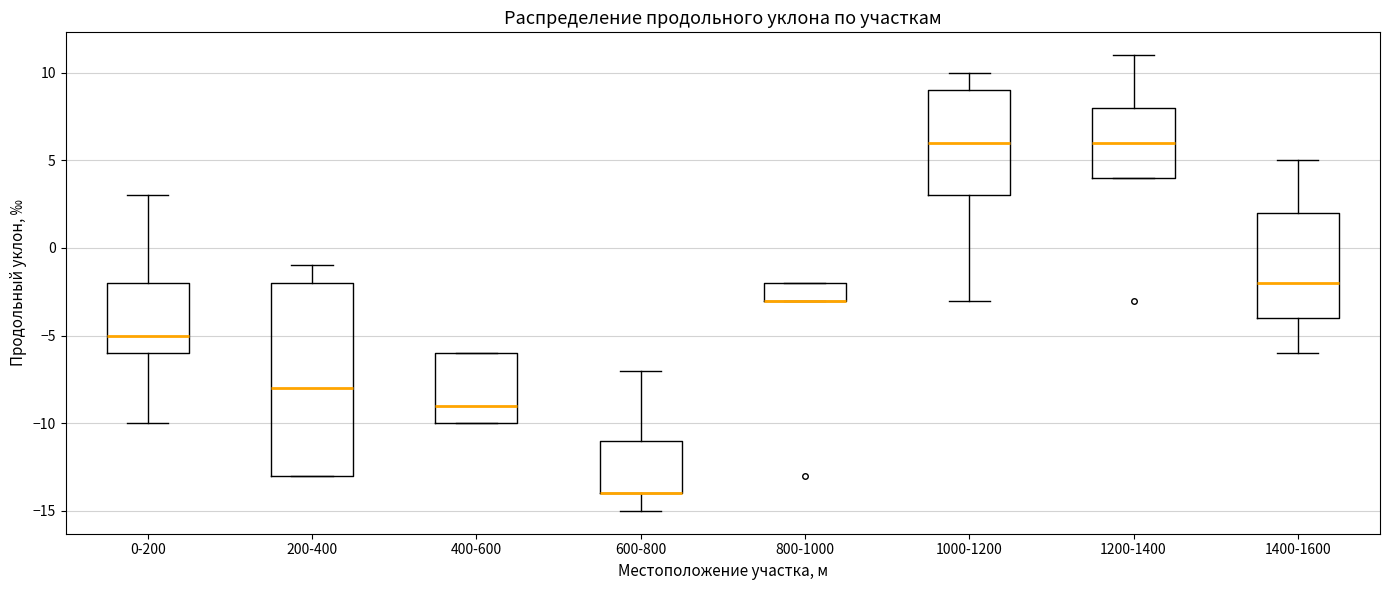

Reading left to right, read every box against the y-axis: the position of its median line, the range the box covers, and the ends of its whiskers. The values are not printed on the chart, so give them approximately, as read against the axis.

0-200: median -5, box -6 to -2, whiskers -10 to 3
200-400: median -8, box -13 to -2, whiskers -13 to -1
400-600: median -9, box -10 to -6, whiskers -10 to -6
600-800: median -14 (drawn on the box's lower edge), box -14 to -11, whiskers -15 to -7
800-1000: median -3 (drawn on the box's lower edge), box -3 to -2, whiskers -3 to -2
1000-1200: median 6, box 3 to 9, whiskers -3 to 10
1200-1400: median 6, box 4 to 8, whiskers 4 to 11
1400-1600: median -2, box -4 to 2, whiskers -6 to 5